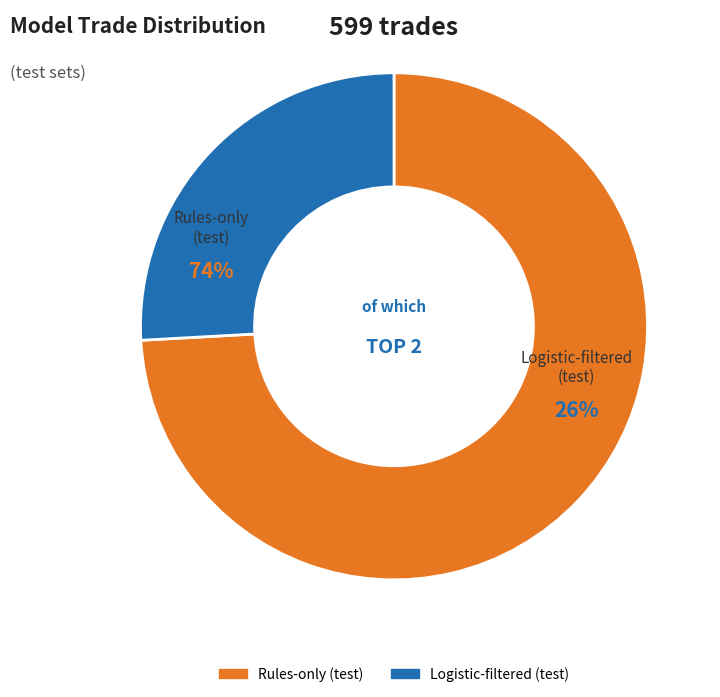

What is the change in value from Rules-only (test) to Logistic-filtered (test)?

-289